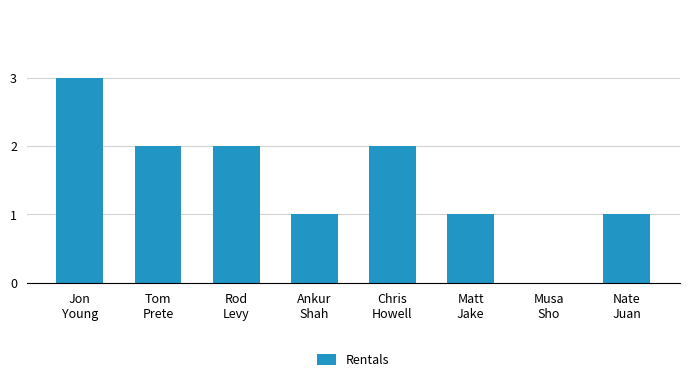

True or false: the data shows 1 at Nate
Juan.

True